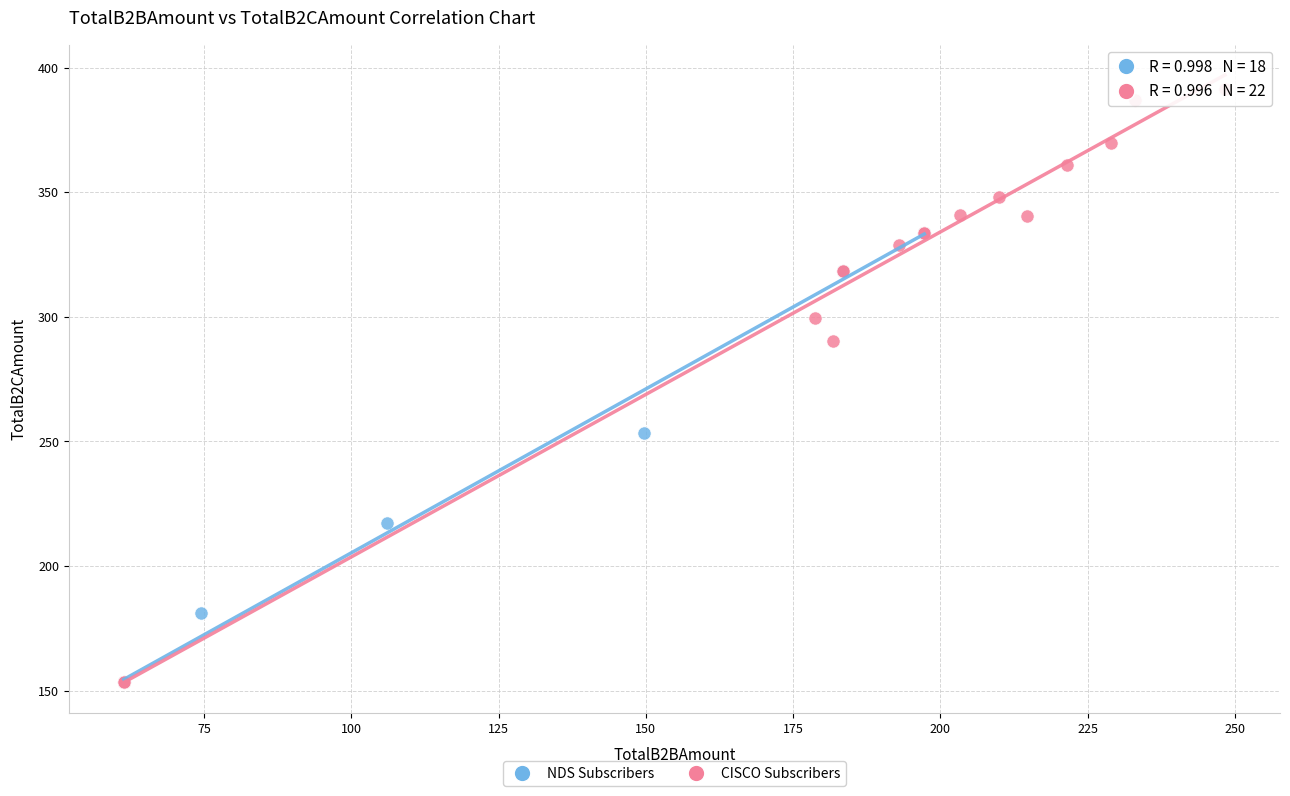

What are all the series names shown in the legend?

NDS Subscribers, CISCO Subscribers